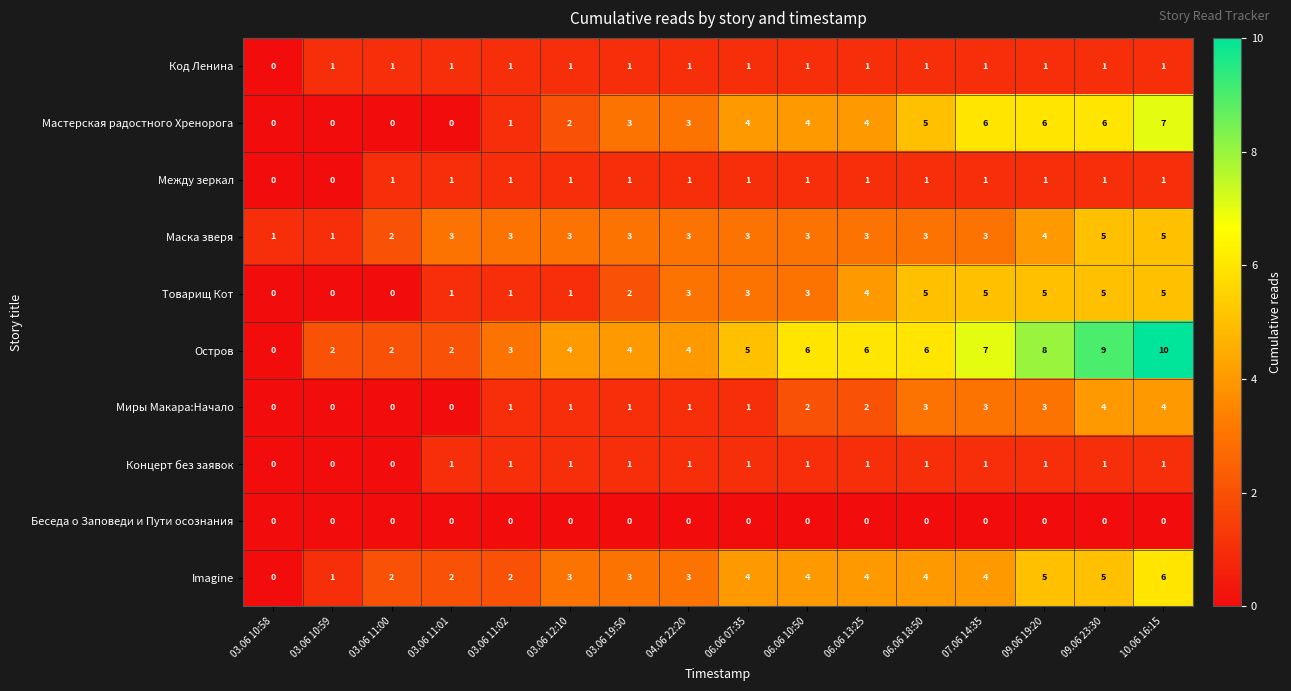

What is the sum of the Товарищ Кот values at 04.06 22:20 and 06.06 18:50?

8